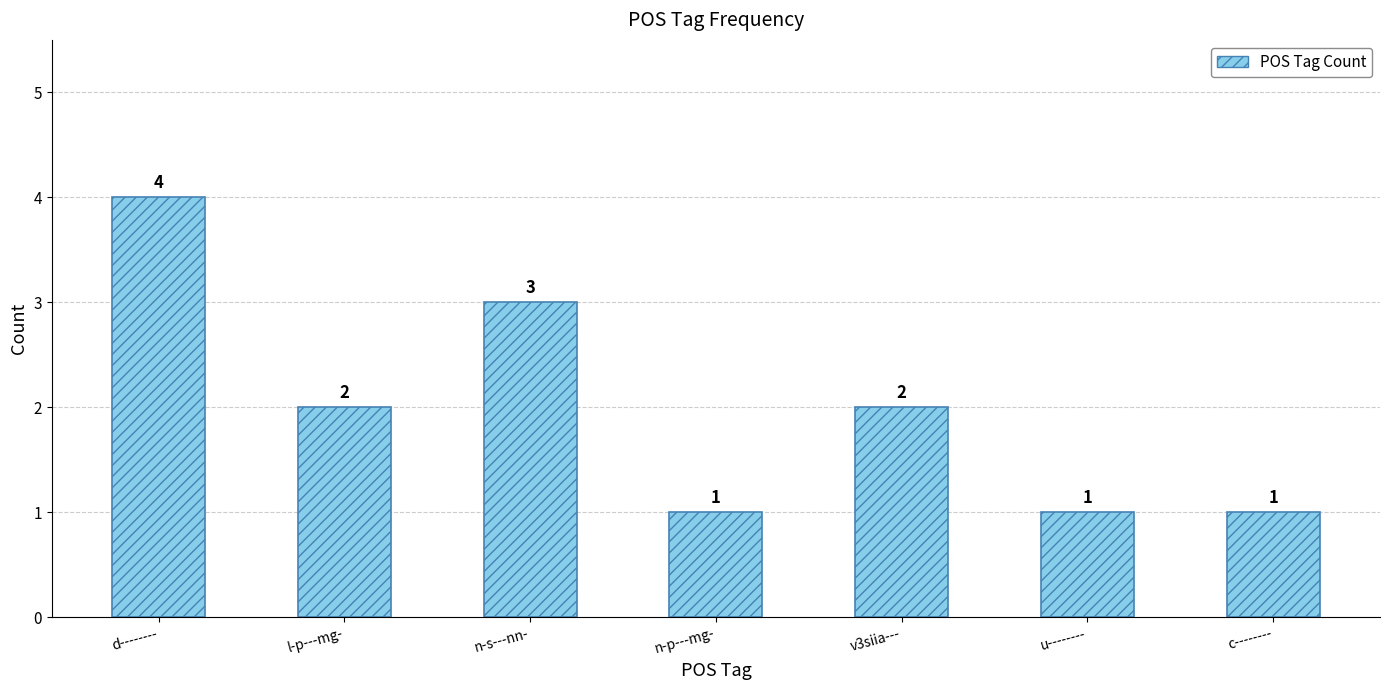

What position from the right is n-p---mg-?

4